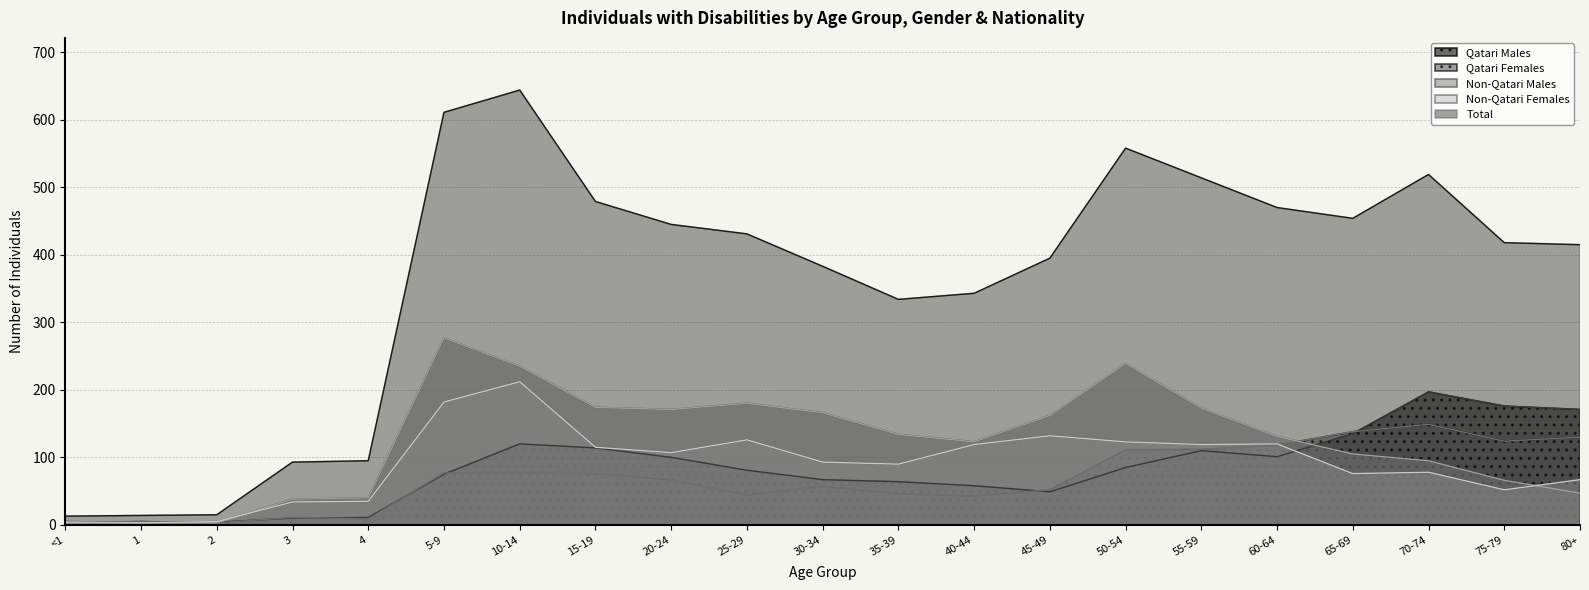

What value does the Qatari Males series have at 15-19, to the nearest 50?

100